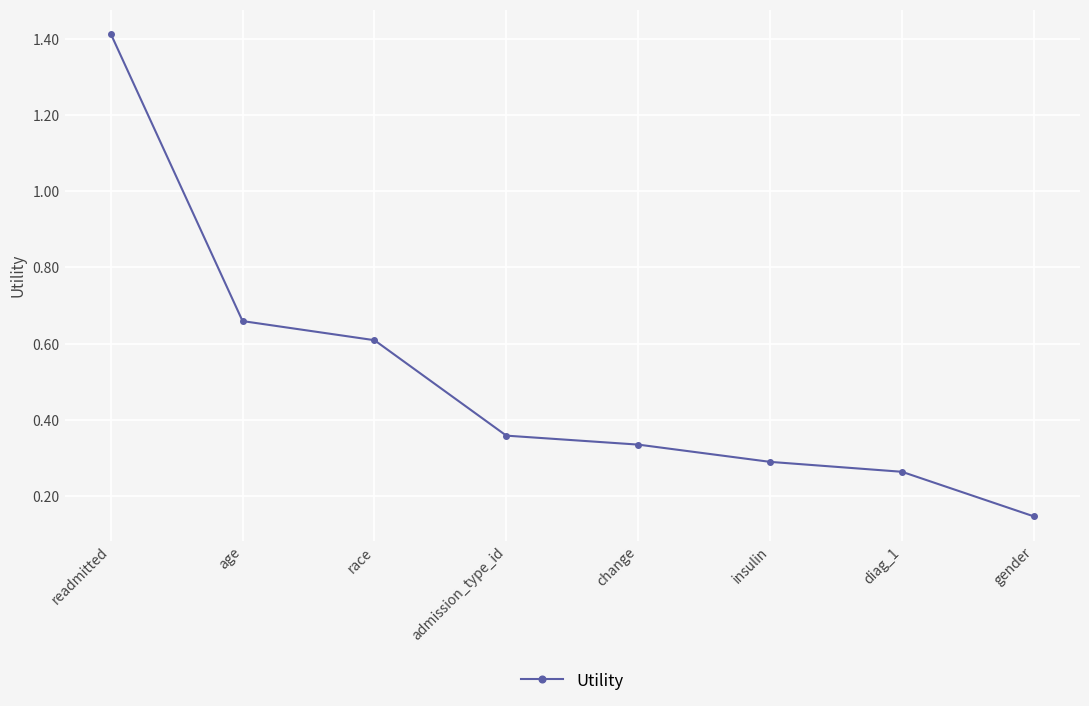

What is the label of the 2nd point from the left?

age